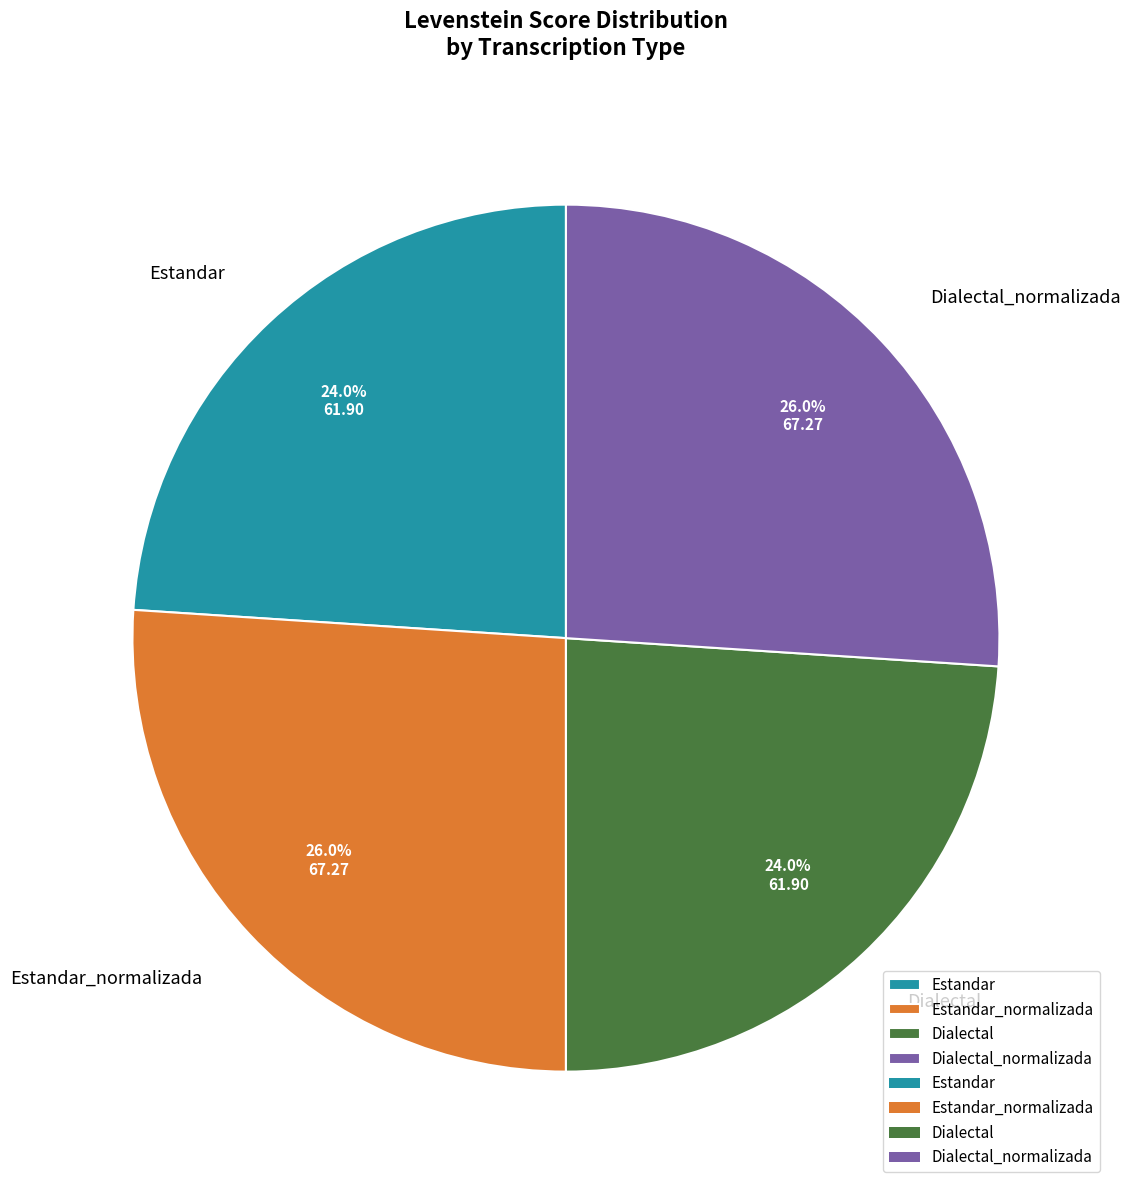

What is the ratio of the value at Estandar_normalizada to the value at Dialectal?

1.1